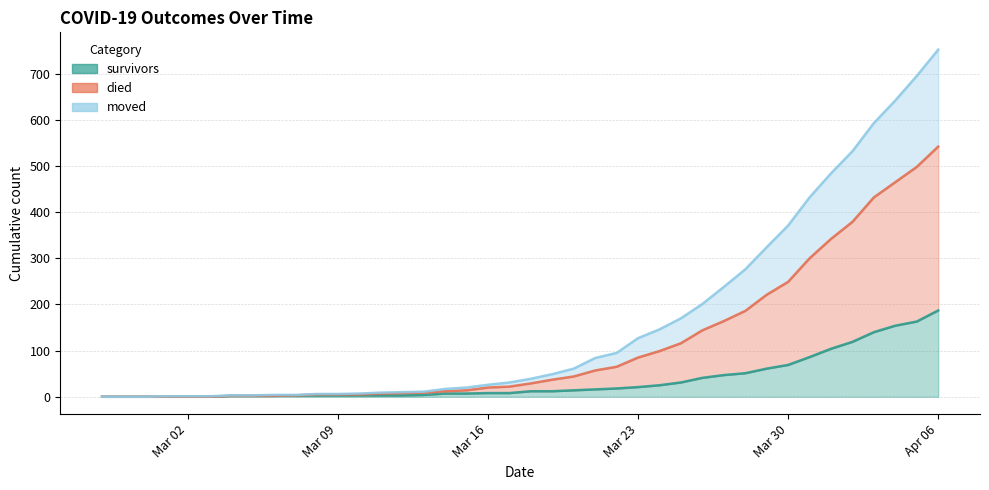

What is the label of the 14th point from the left?

2020-03-11